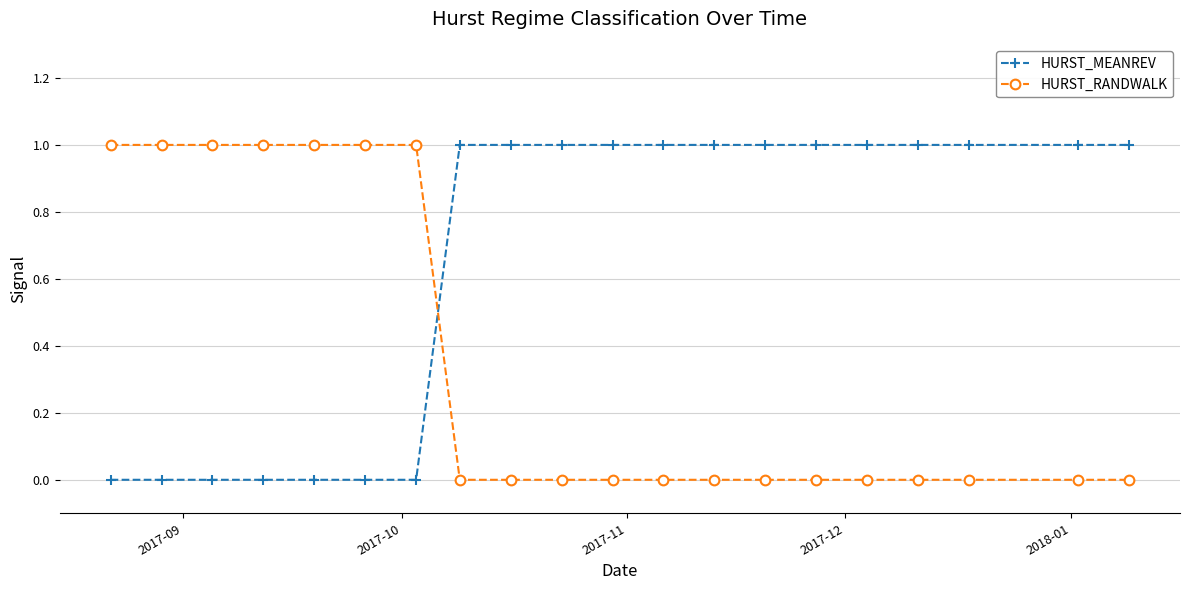

What is the sum of all HURST_RANDWALK values?

7